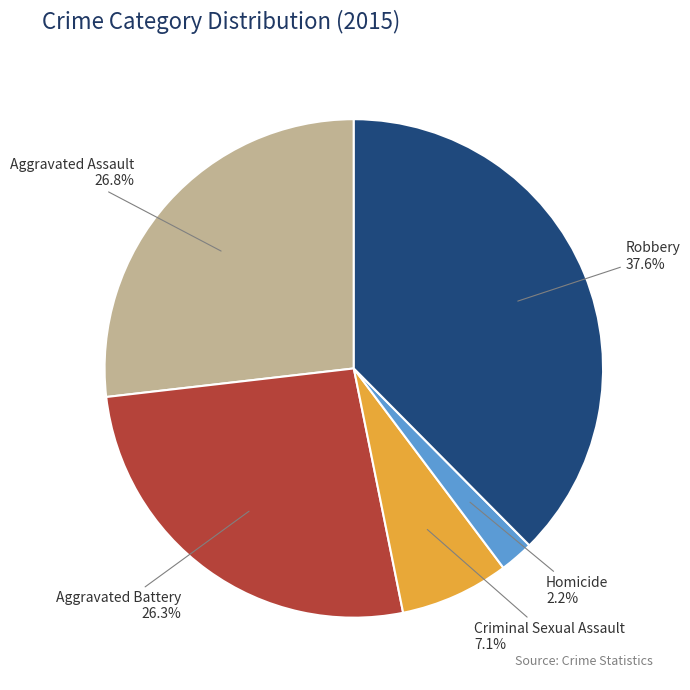

Which category has the biggest portion of the pie?

Robbery